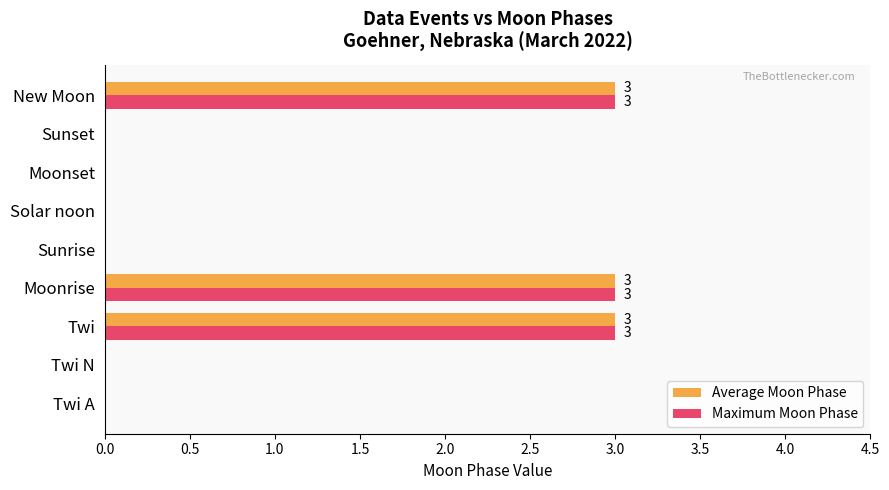

What is the sum of all Maximum Moon Phase values?

9